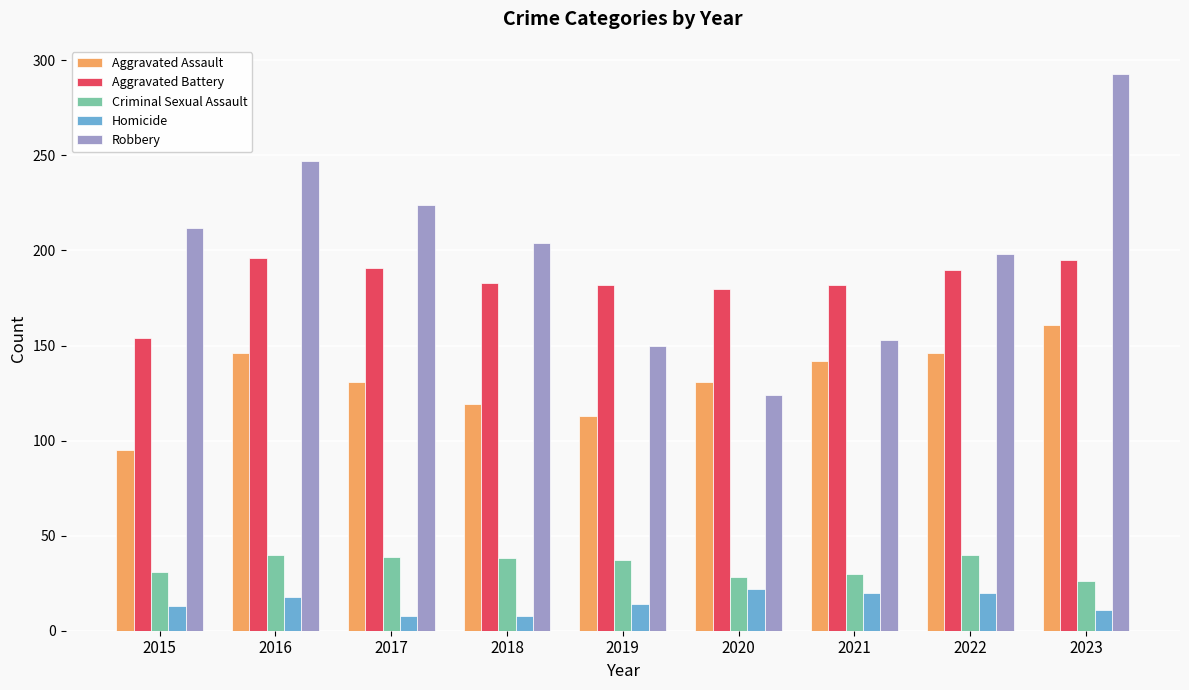

What is the difference between the highest and lowest values at 2019?

168